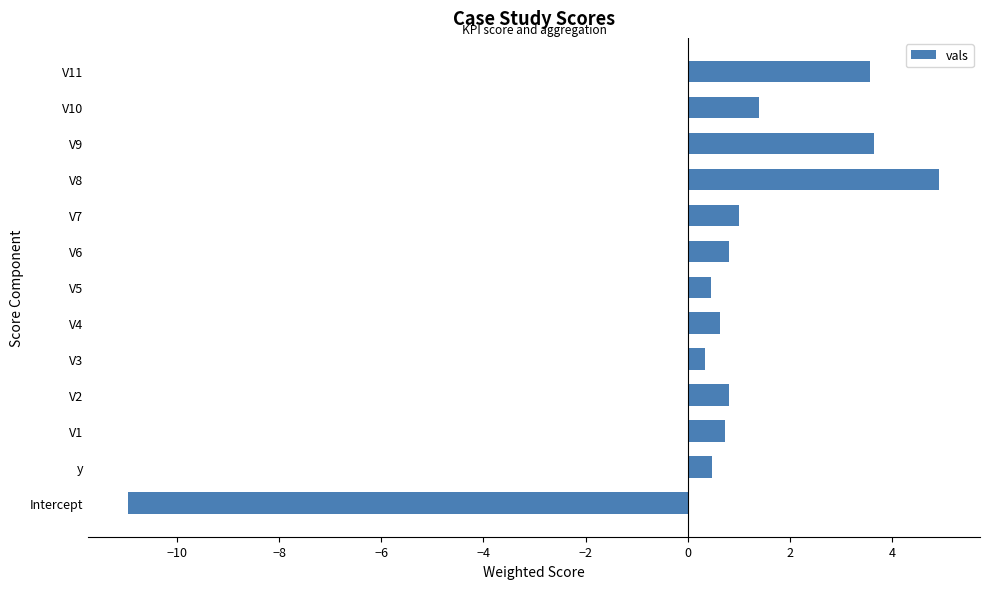

What is the greatest value displayed?

4.9